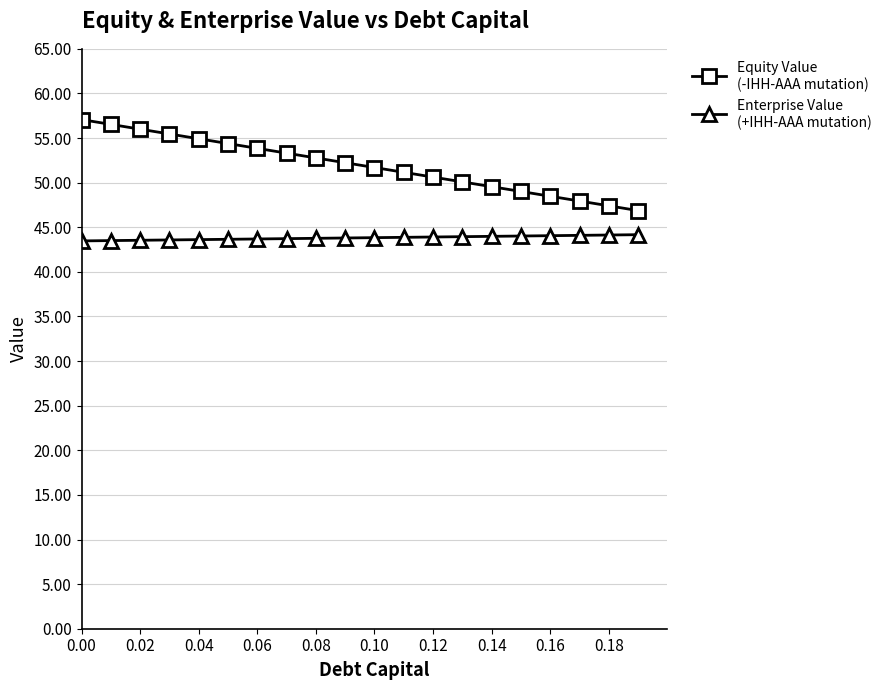

What is the greatest value displayed?

57.1